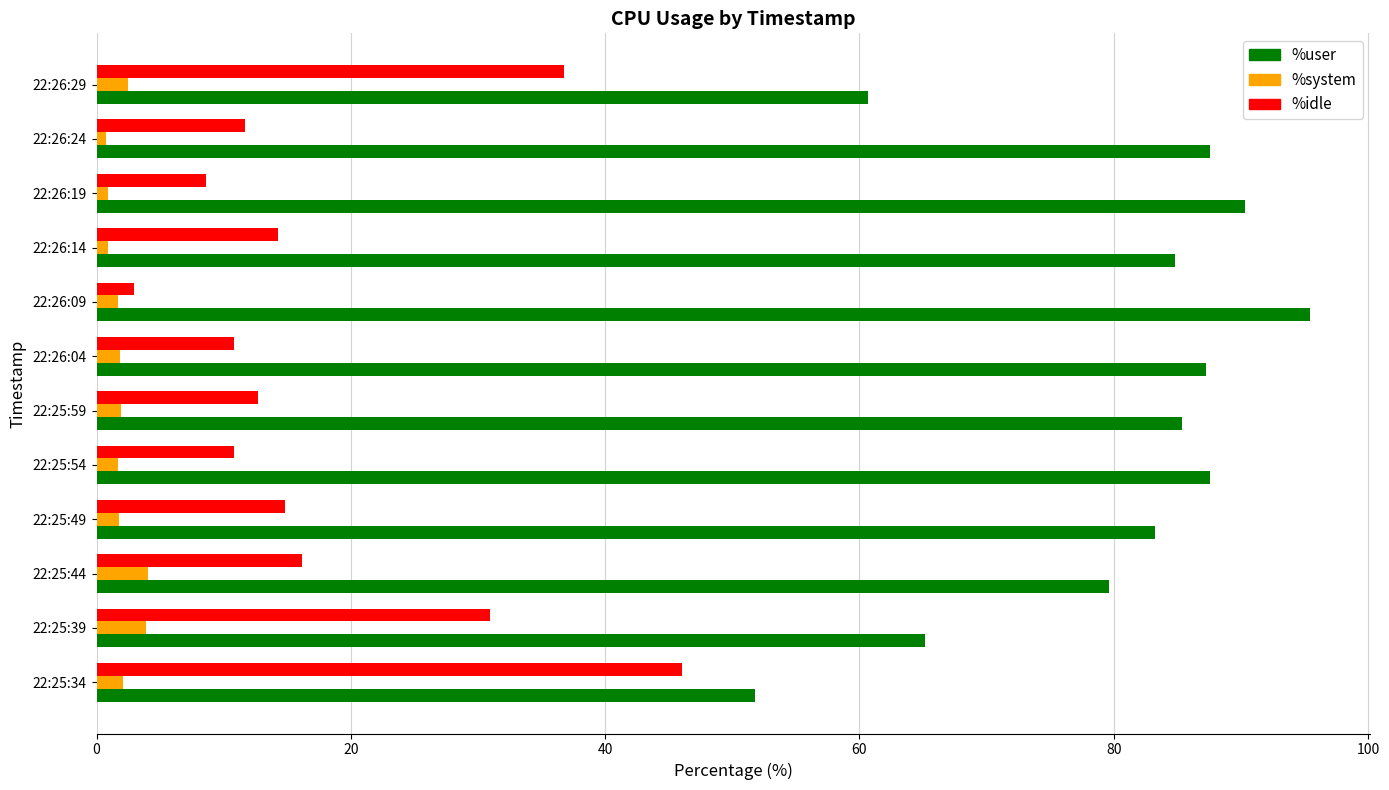

What is the minimum value for %idle?

2.9